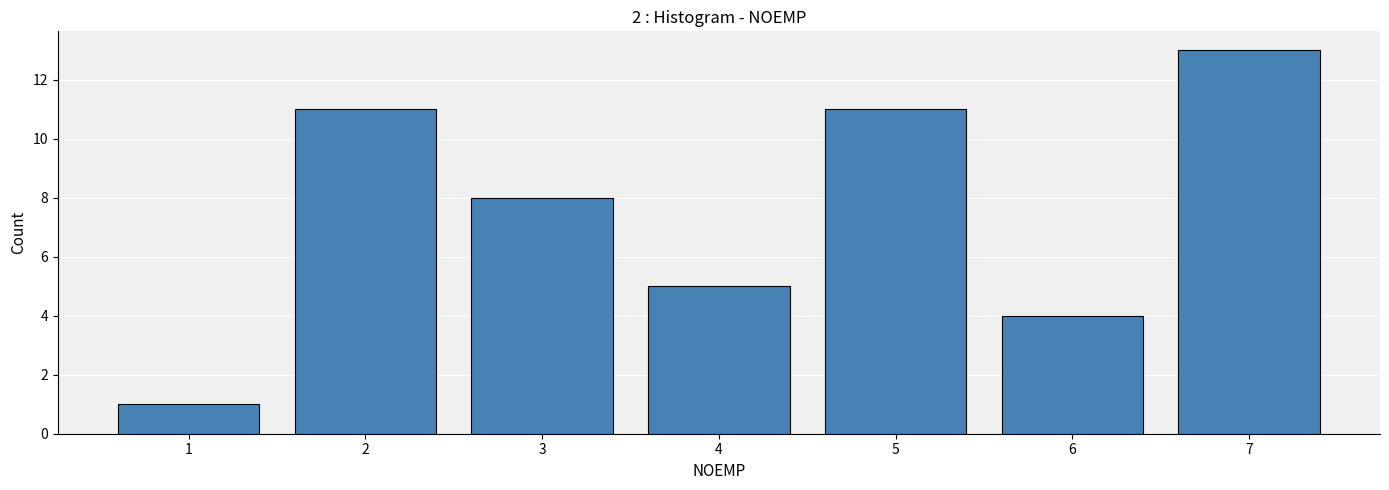

Reading right to left, transcribe all the data shown in this chart.

13	4	11	5	8	11	1